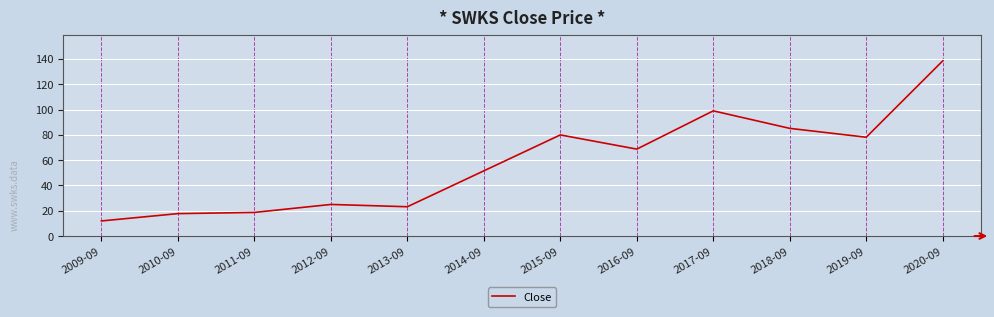

What is the maximum value shown in the chart?

138.5